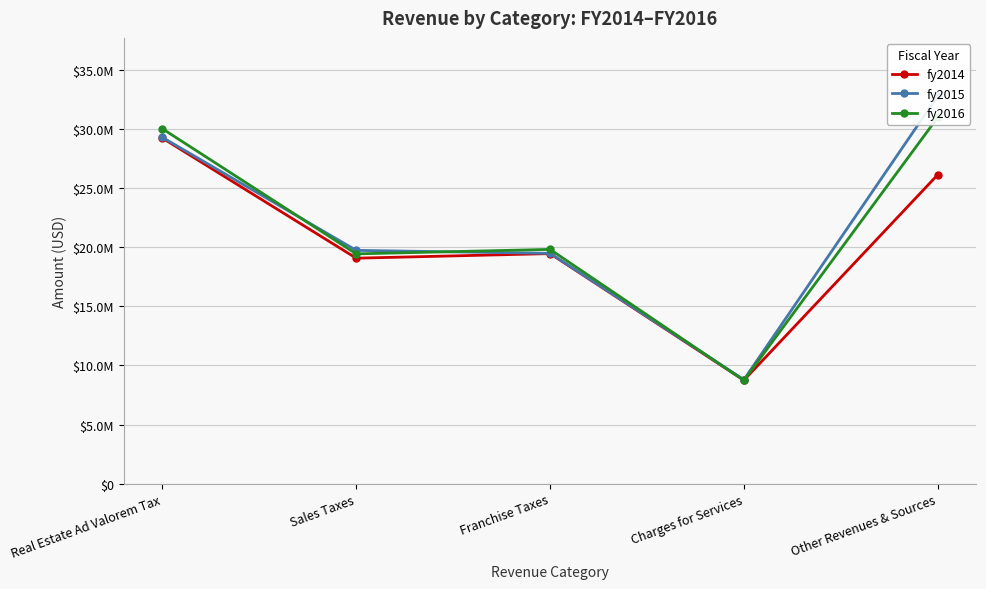

How many intersections are there between fy2016 and fy2015?

3